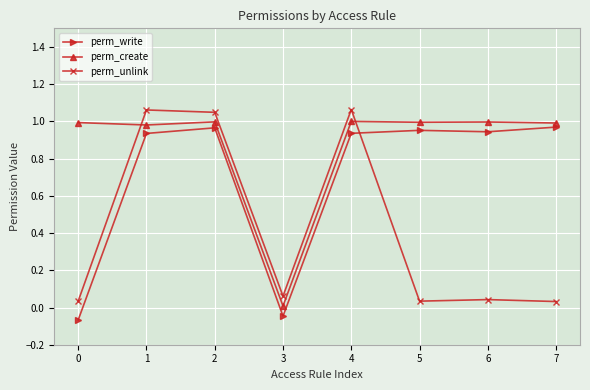

What is the maximum value for perm_unlink?

1.1